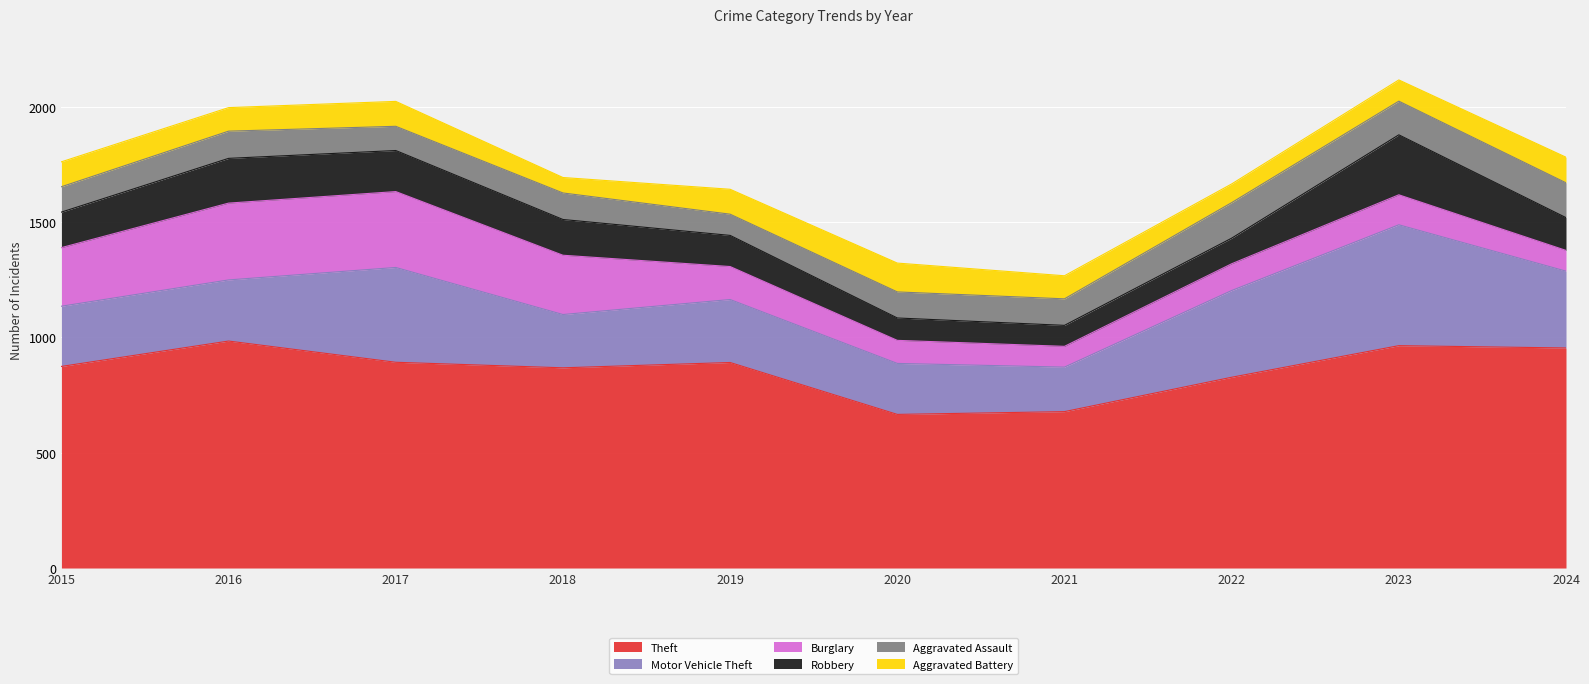

At which category is the sum across all series the highest?

2023